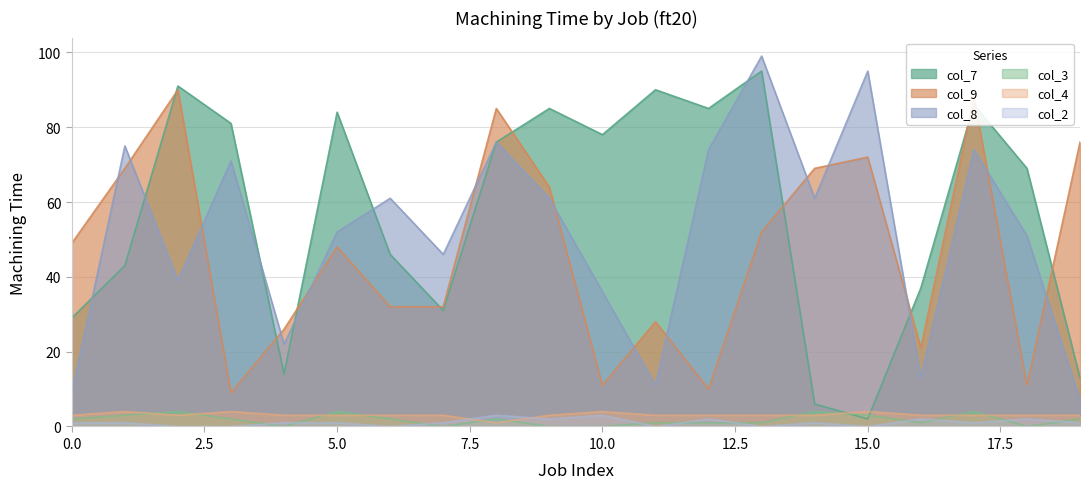

Rank the series at 7 from highest to lowest value.

col_8, col_9, col_7, col_4, col_2, col_3